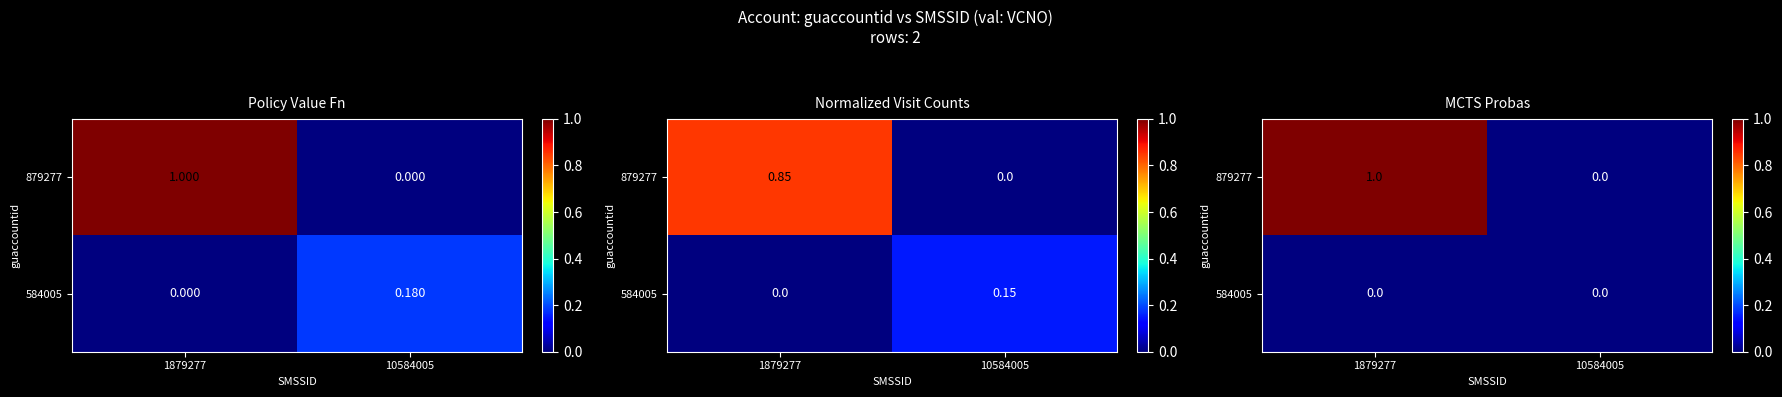

Rank the categories by 879277 value from highest to lowest.

1879277, 10584005